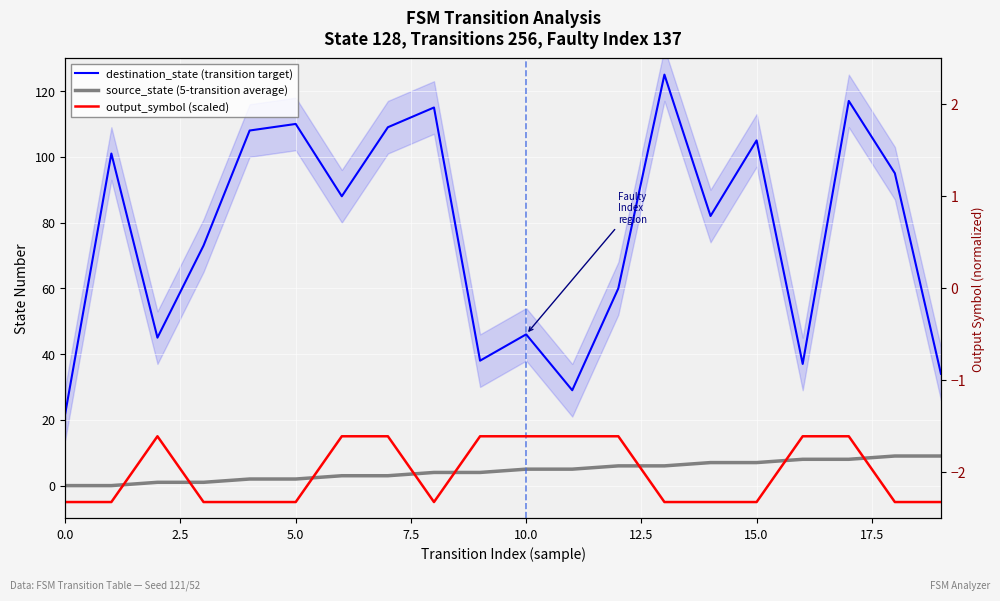

What is the difference between the maximum and minimum values in the source_state (5-transition average) series?

9